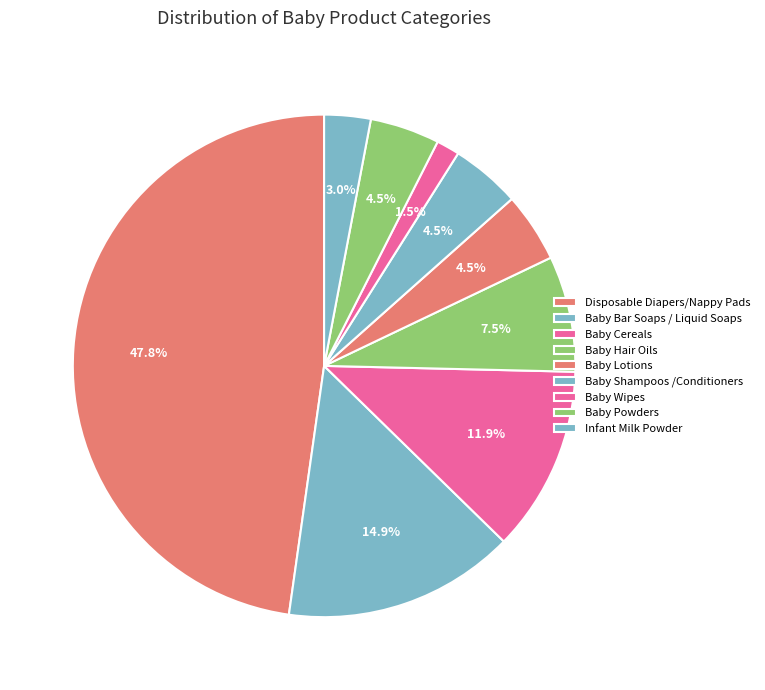

Rank the categories by value from lowest to highest.

Baby Wipes, Infant Milk Powder, Baby Lotions, Baby Shampoos /Conditioners, Baby Powders, Baby Hair Oils, Baby Cereals, Baby Bar Soaps / Liquid Soaps, Disposable Diapers/Nappy Pads